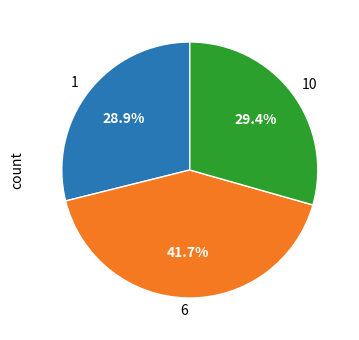

Which category has the biggest portion of the pie?

6